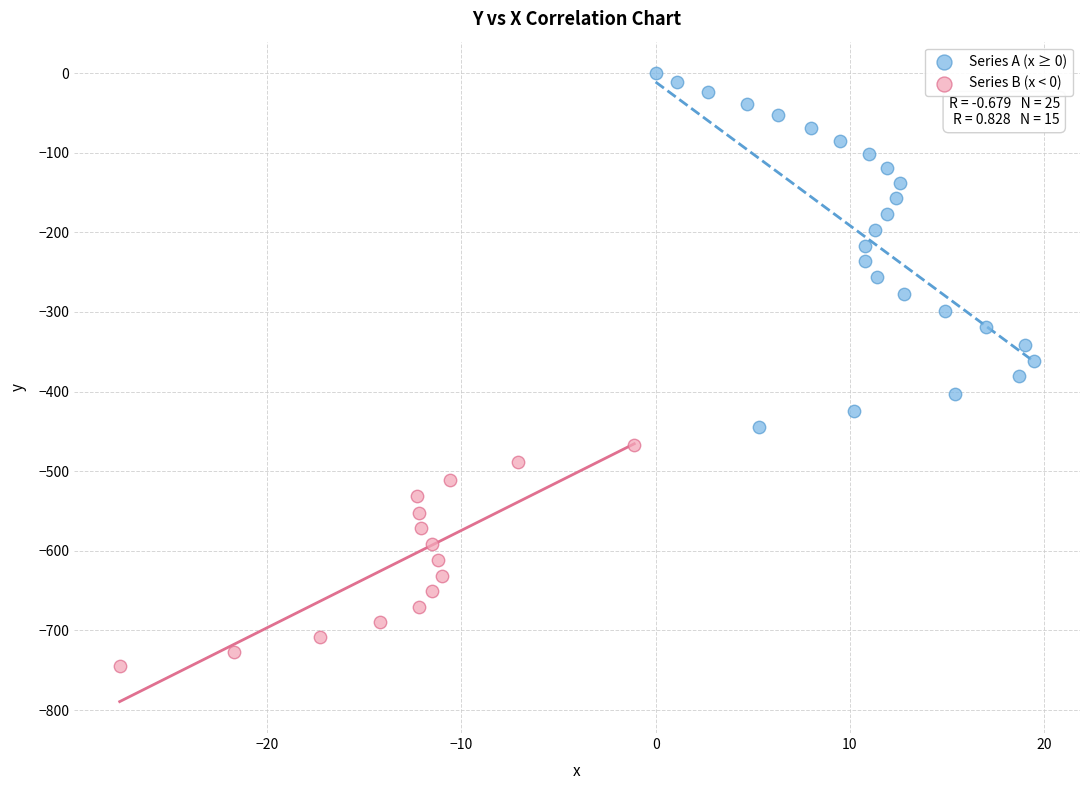

Which series has the widest spread of Y values?

Series A (x ≥ 0)